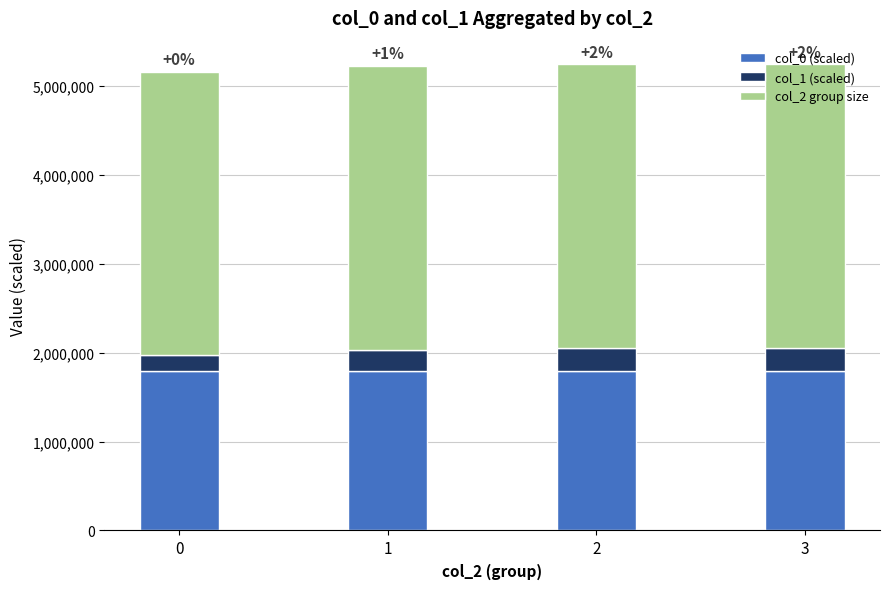

What is the sum of all col_0 (scaled) values?

7192263.9